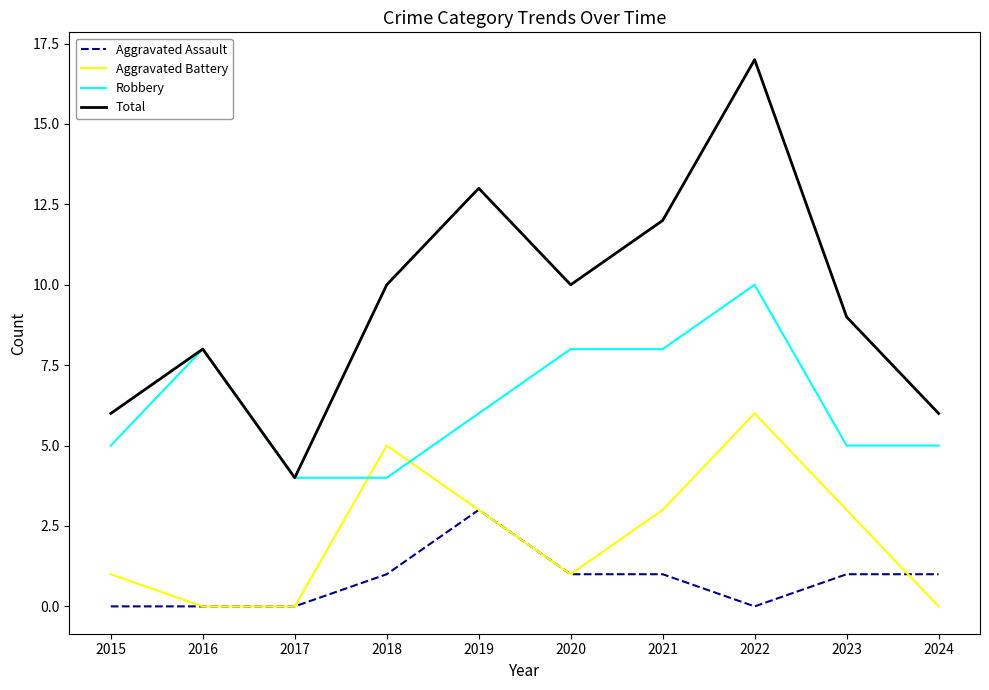

Does the chart have visible grid lines?

No